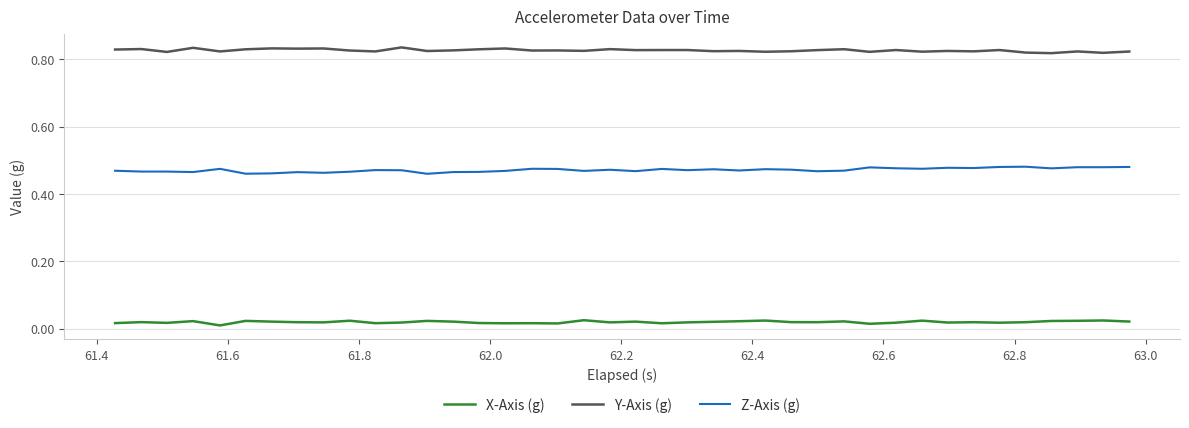

Which series has the largest total across all categories?

Y-Axis (g)